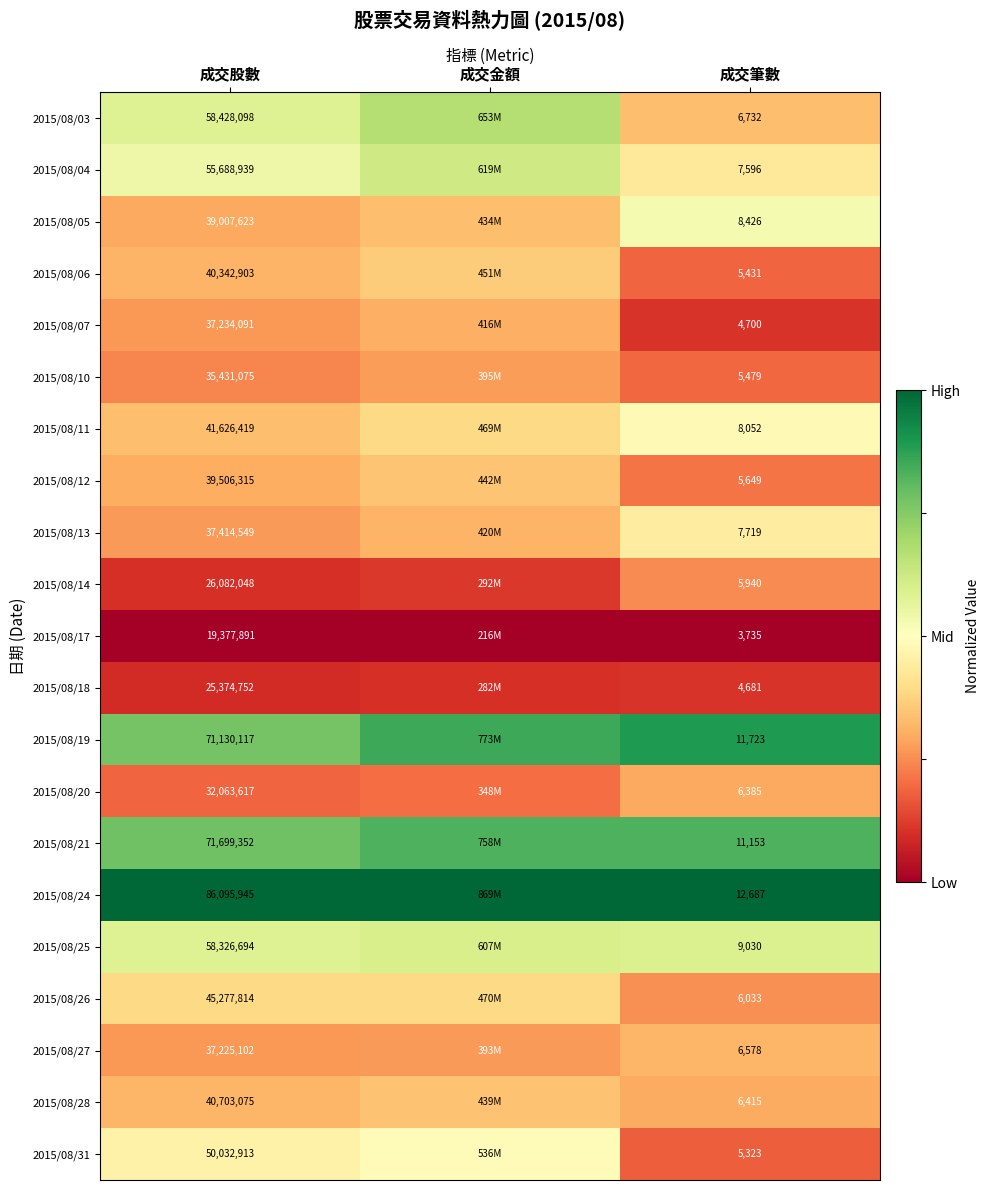

At which category is the sum across all series the highest?

成交金額